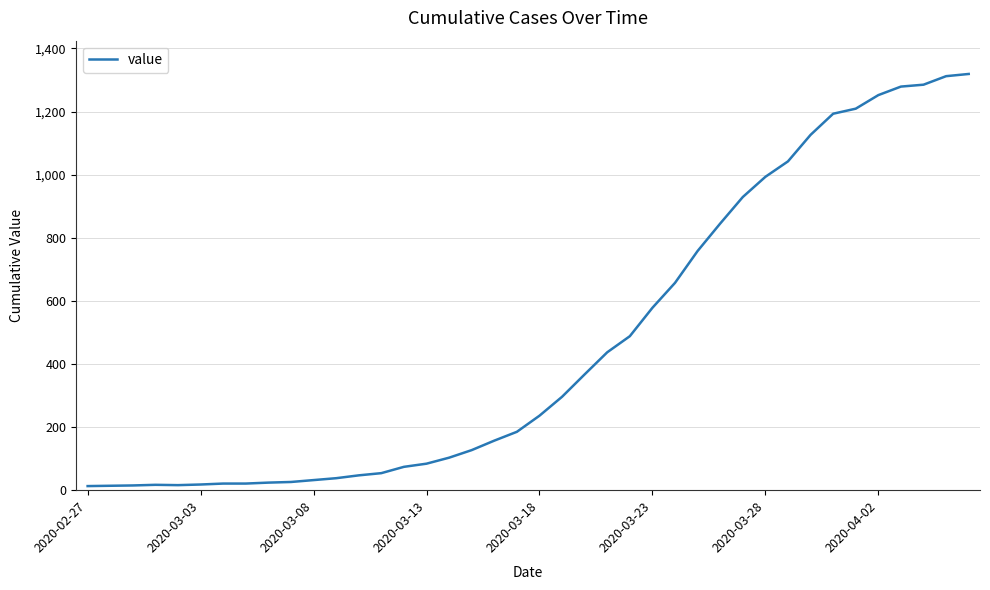

What is the difference between the maximum and second lowest values?

1305